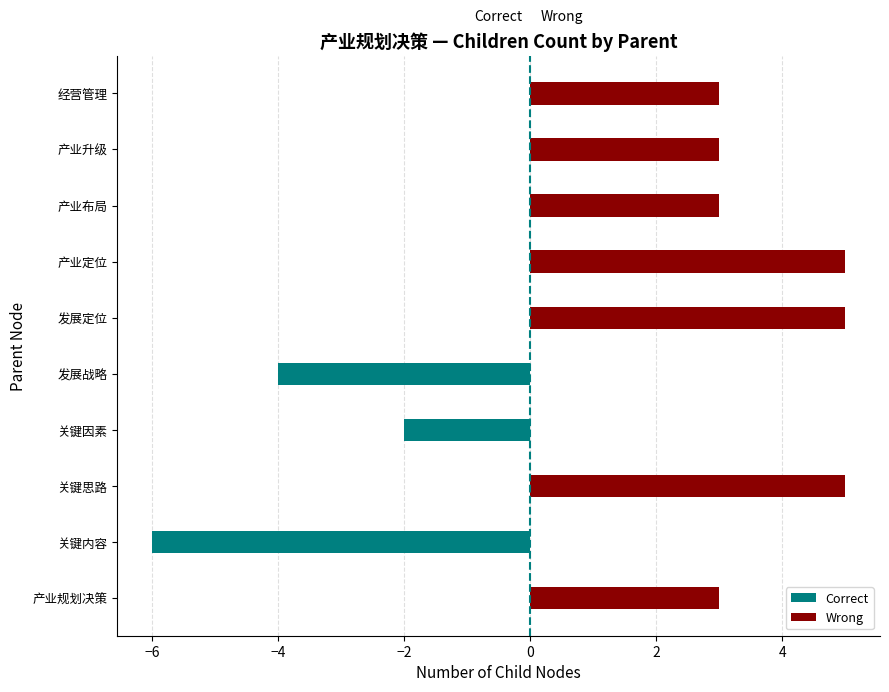

Which series has the widest spread of values?

Correct